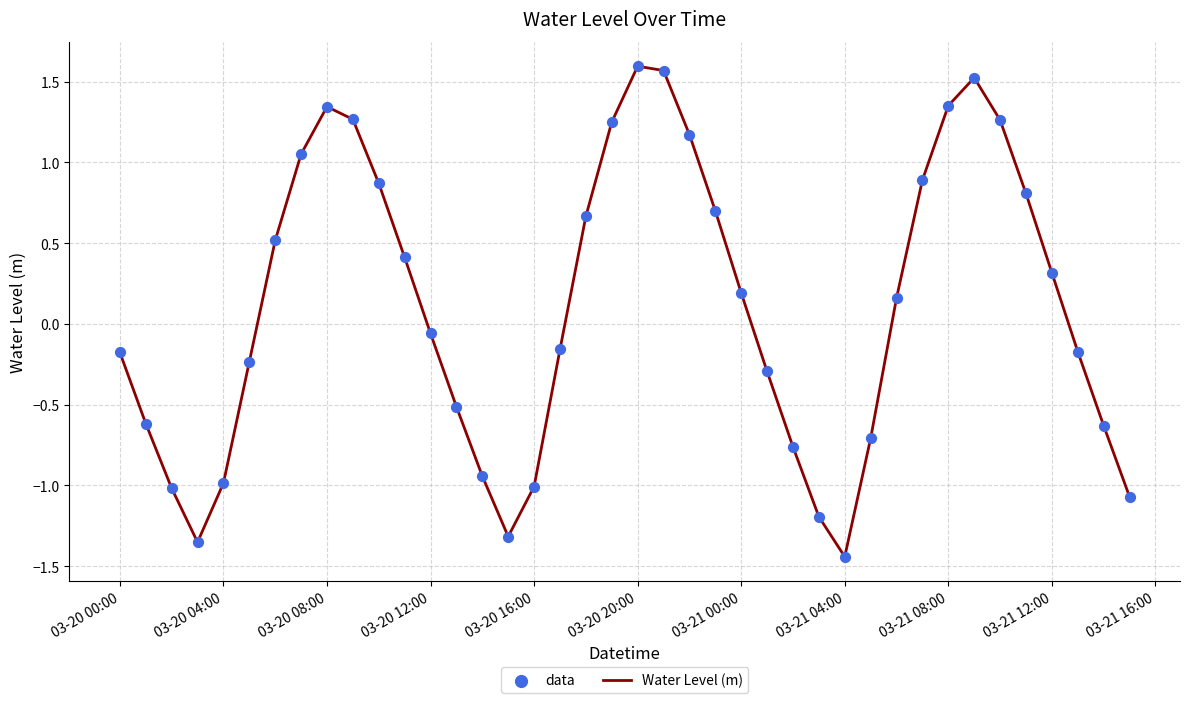

What is the difference between the maximum and minimum values?

3.0